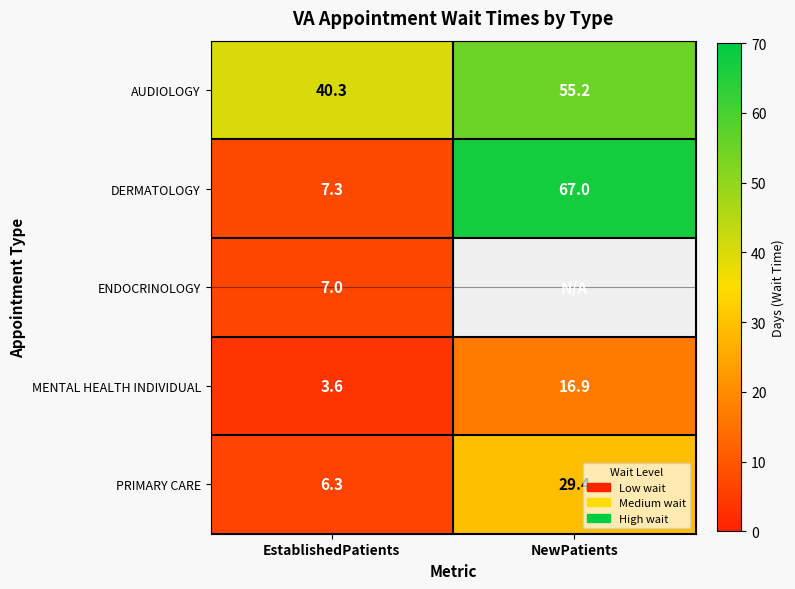

What is the total value across all series at EstablishedPatients?

64.5